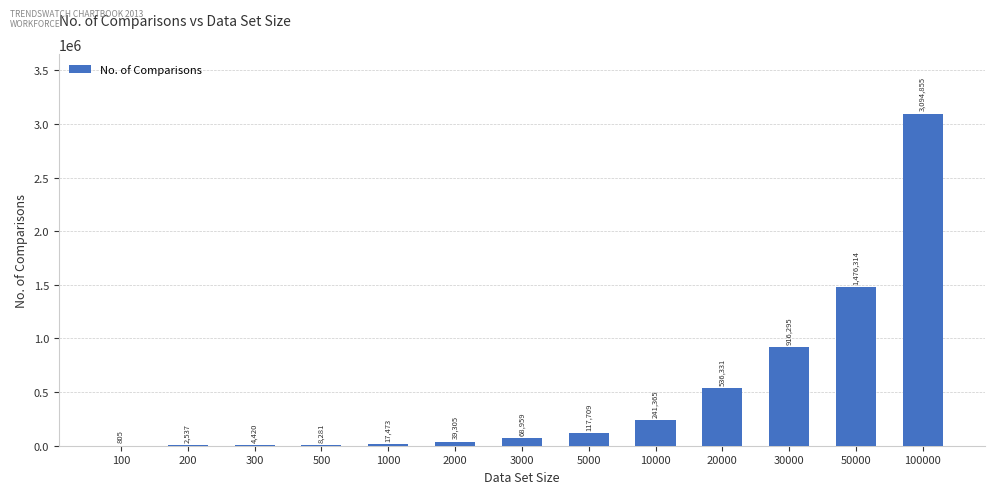

What is the difference between the values at 2000 and 20000?

497026